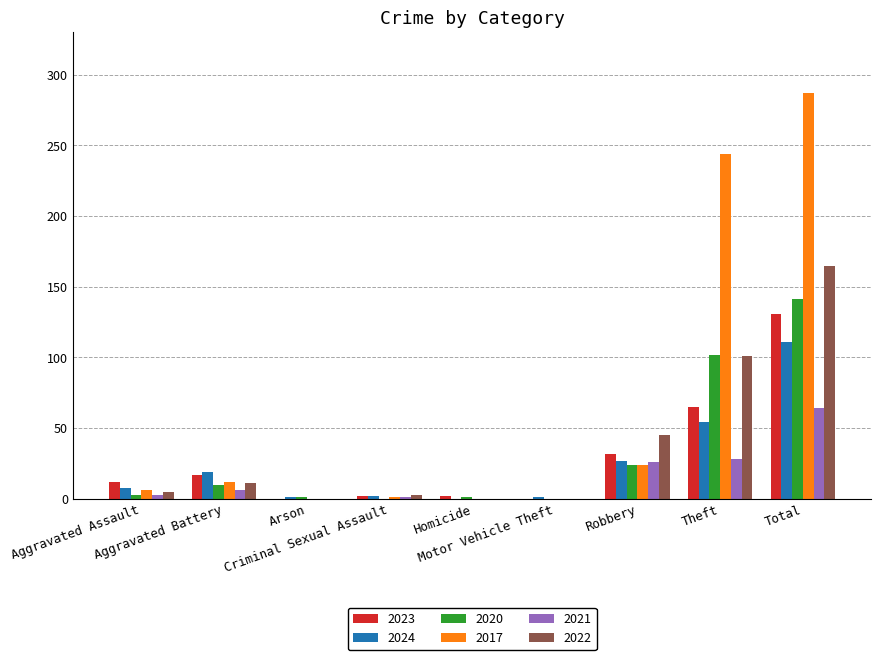

Where is 2017 nearest to the value 143?

Theft